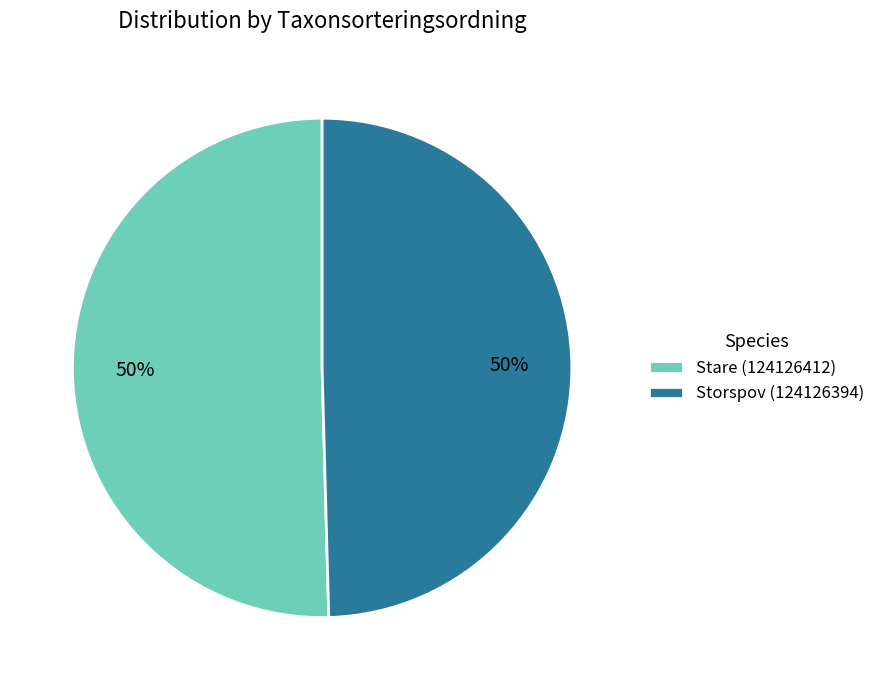

How many segments does this pie chart have?

2